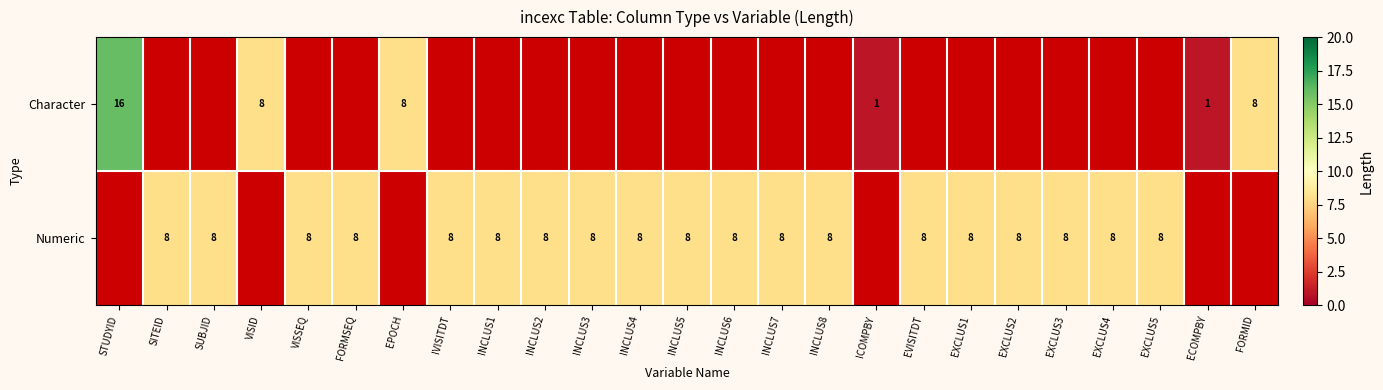

The Numeric series shows 11.1 at EXCLUS2. True or false?

False